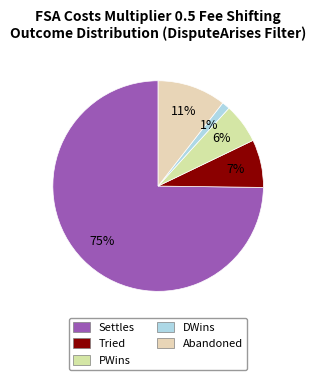

Is it true that DWins is 1% of the pie?

True